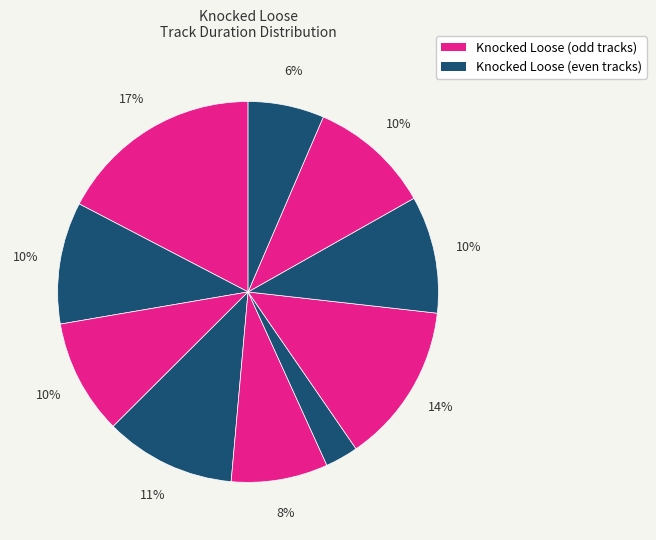

Is there a majority slice in this chart?

No